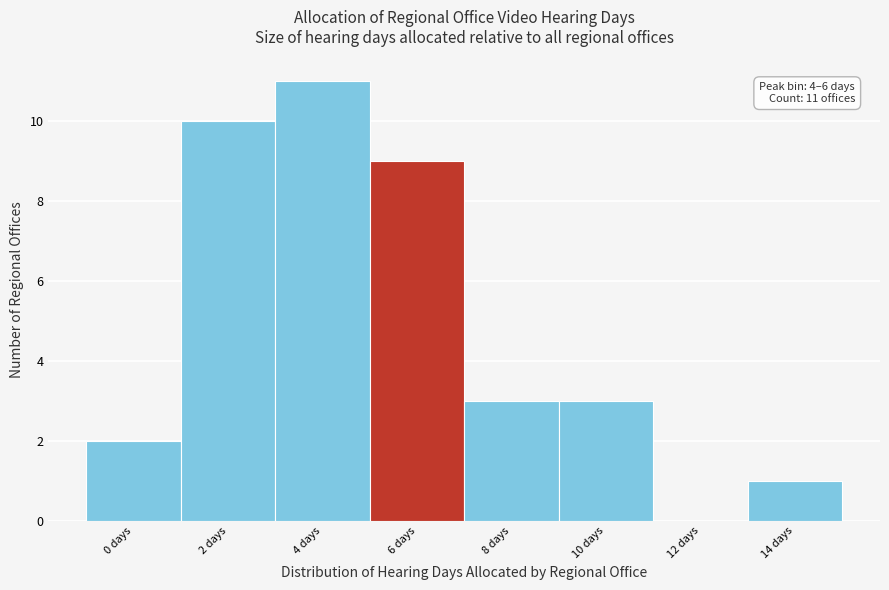

Reading left to right, list all the values displayed in this chart.

0 days=2	2 days=10	4 days=11	6 days=9	8 days=3	10 days=3	12 days=0	14 days=1